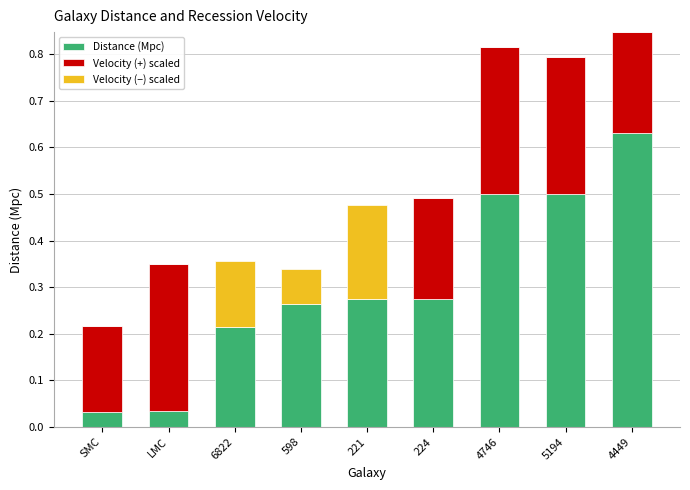

At which label does Distance (Mpc) reach its peak?

4449